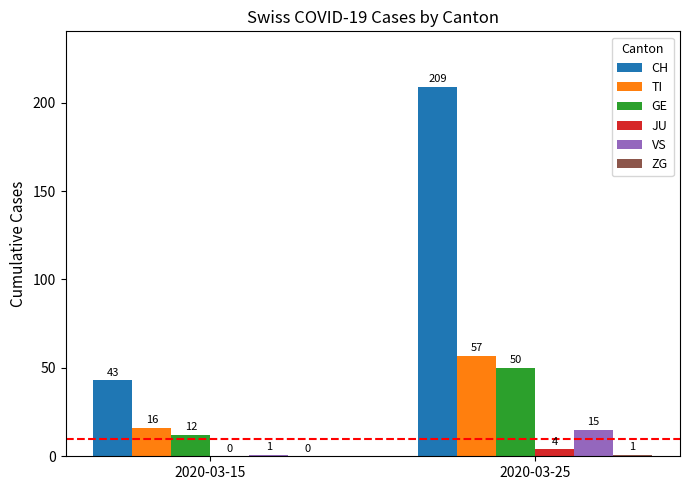

True or false: VS has a value of 7 at 2020-03-25.

False